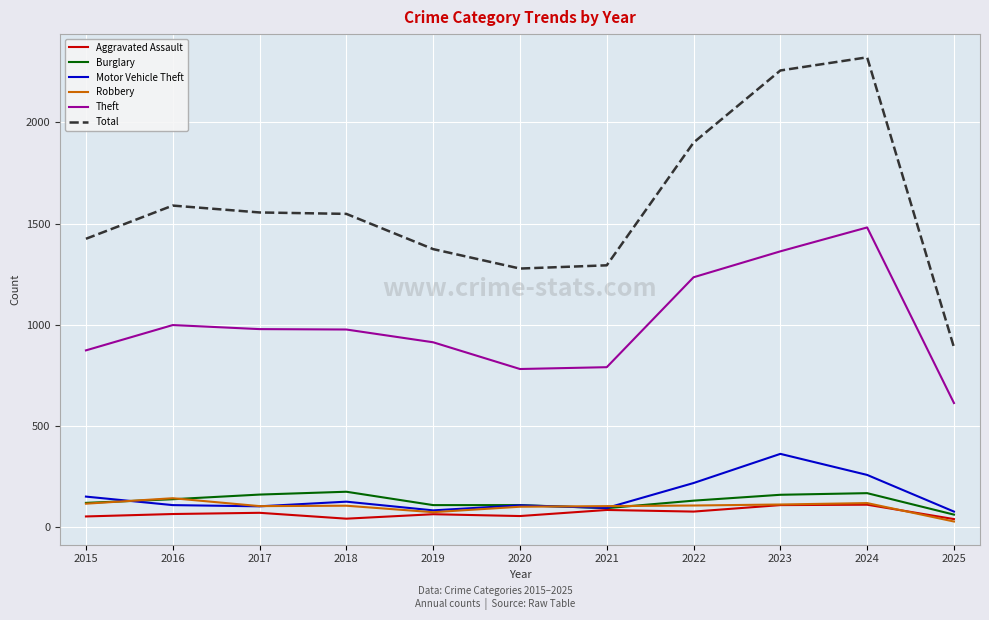

At 2022, list the series in order from smallest to largest.

Aggravated Assault, Robbery, Burglary, Motor Vehicle Theft, Theft, Total